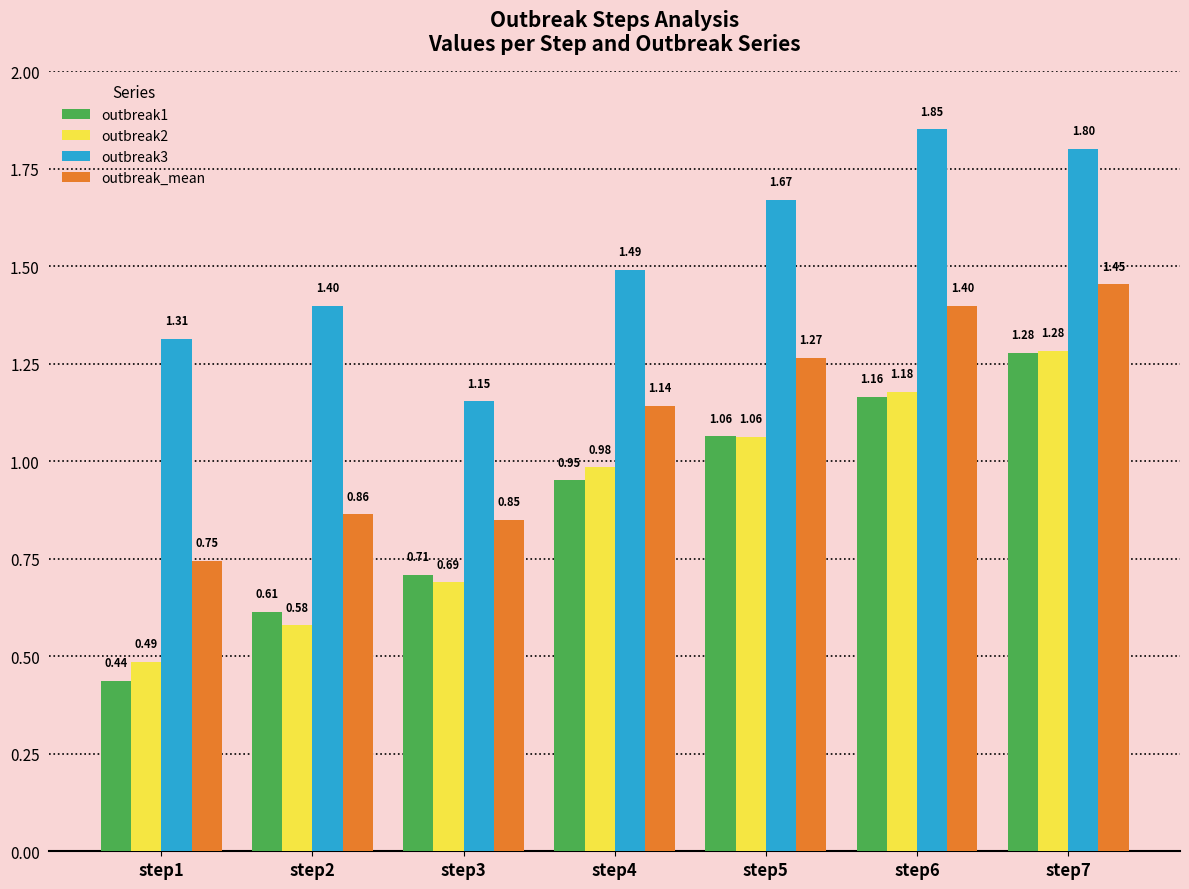

How many data points in outbreak_mean are less than 1?

3